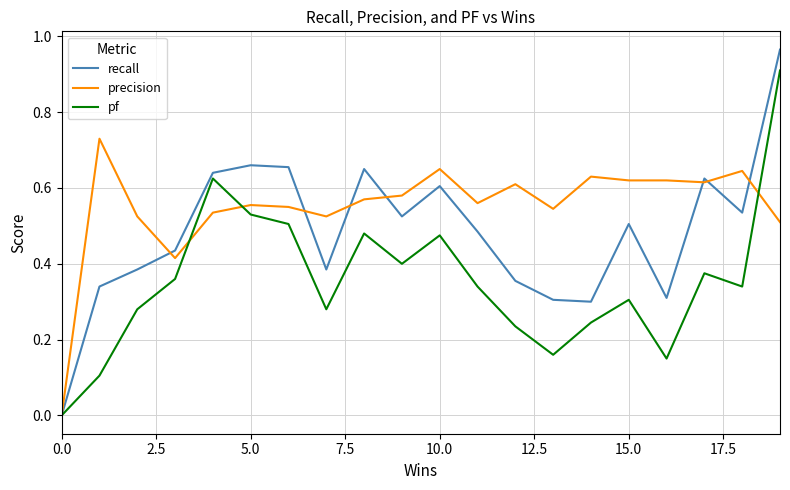

What is the maximum value for pf?

0.9